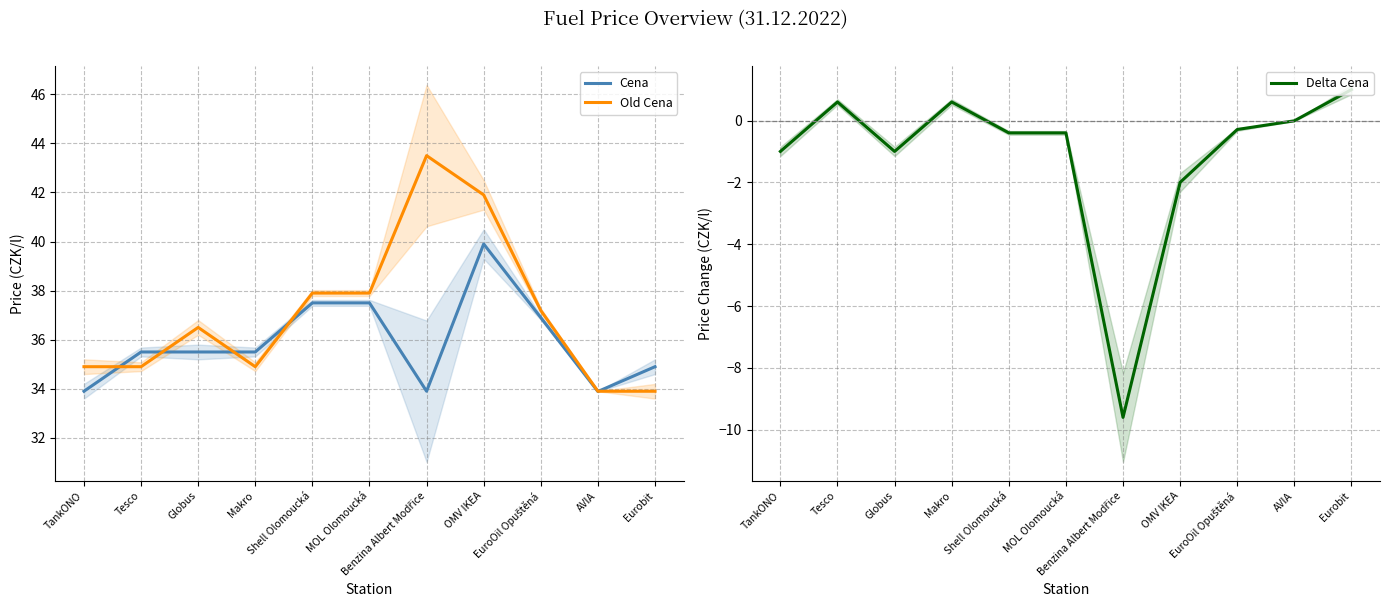

What is the label of the 4th point from the left?

Makro